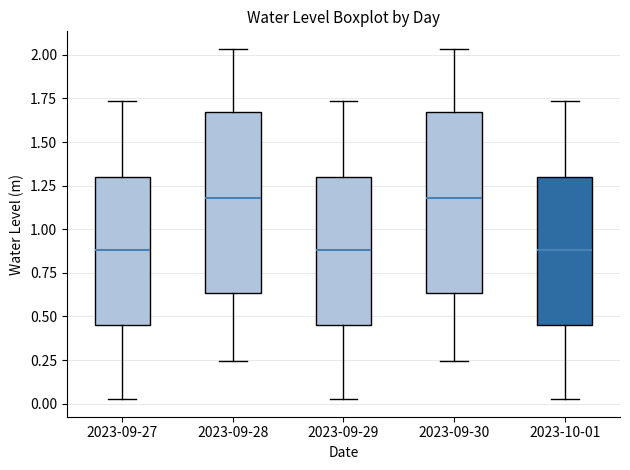

Where does the upper whisker of the box for 2023-09-29 end on the y-axis? The values are not printed on the chart, so give them approximately, as read against the axis.

1.75